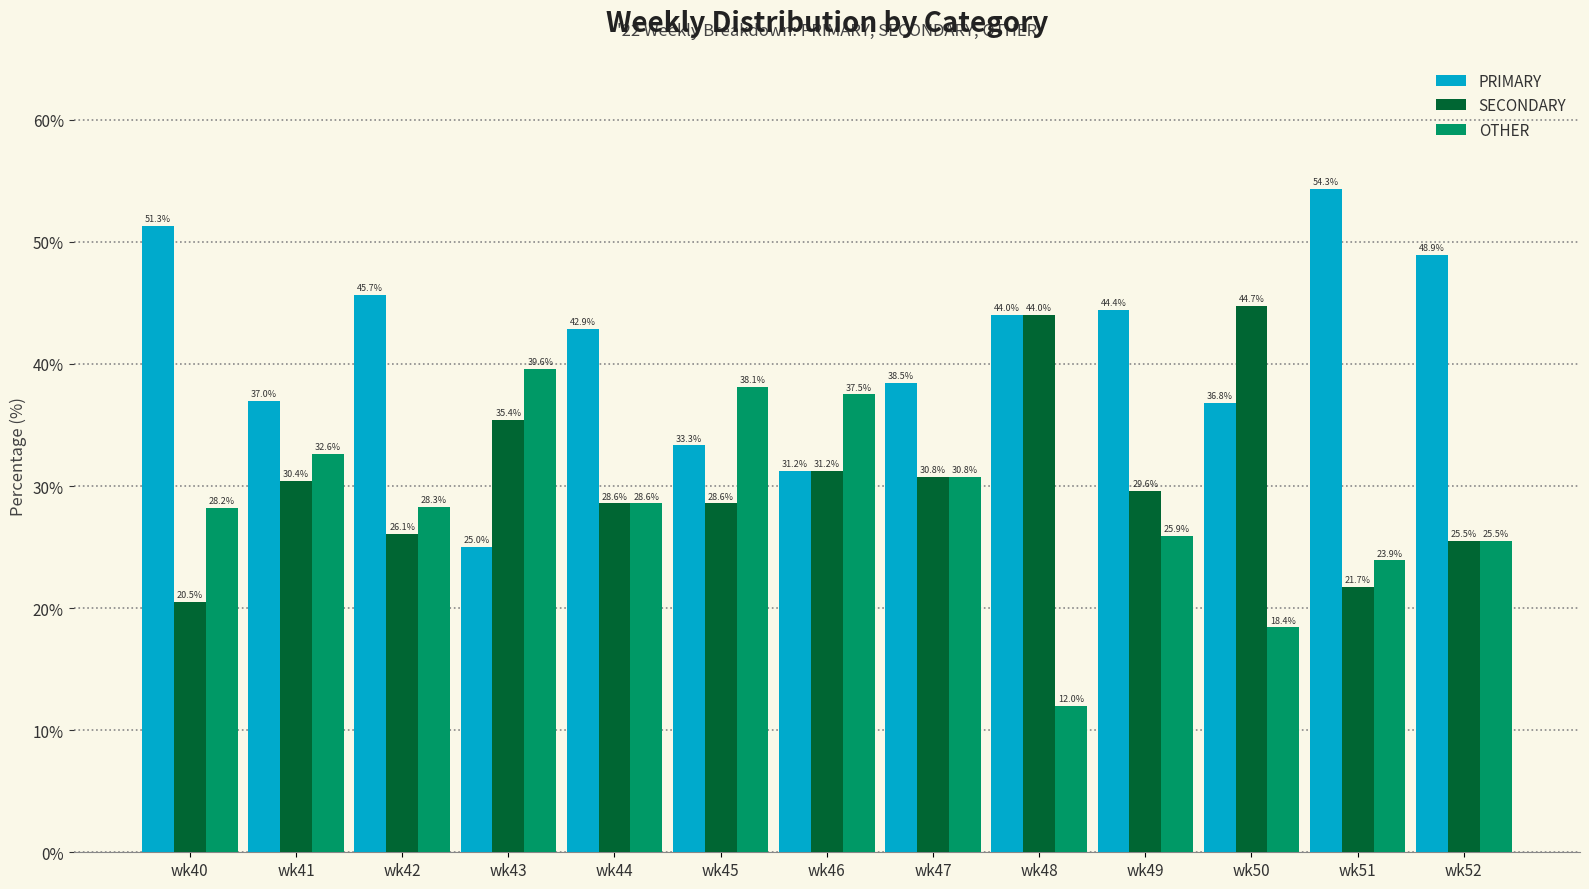

What is the average value of the PRIMARY series?

41.0